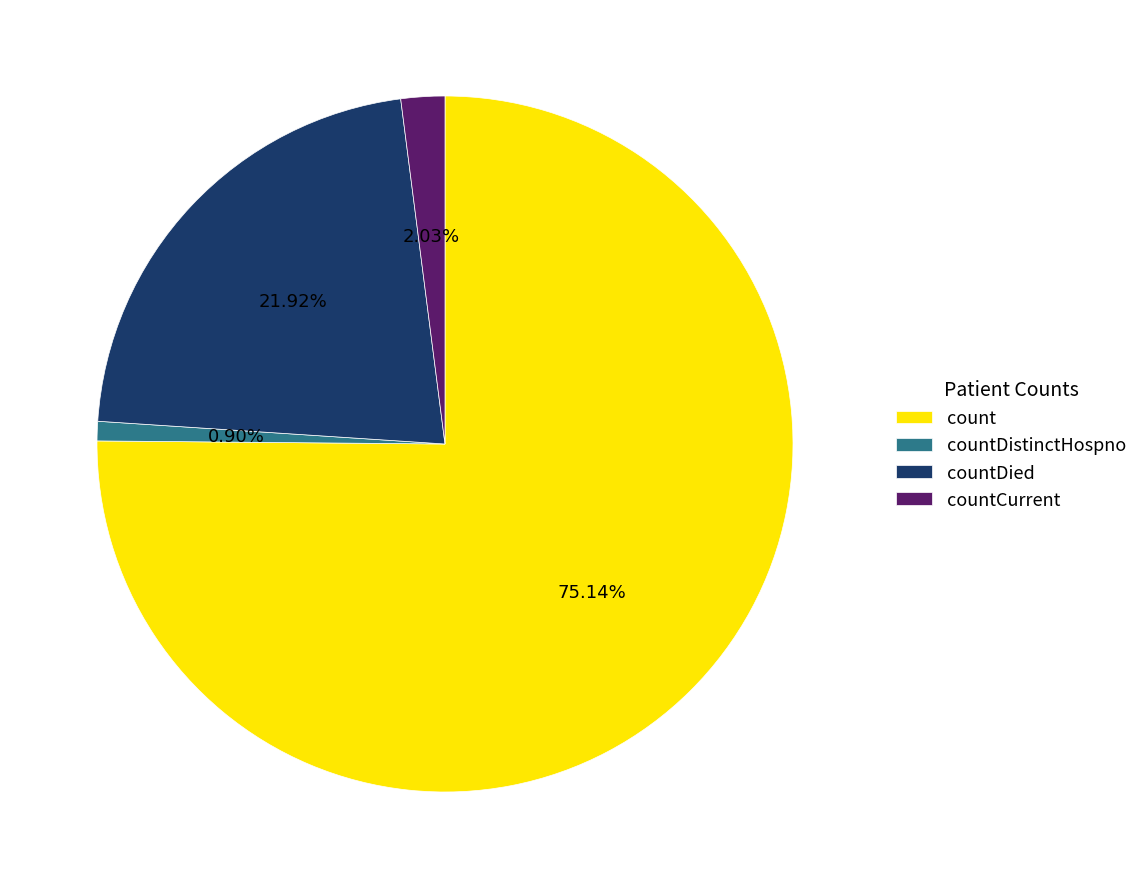

What is the smallest slice in the pie chart?

countDistinctHospno